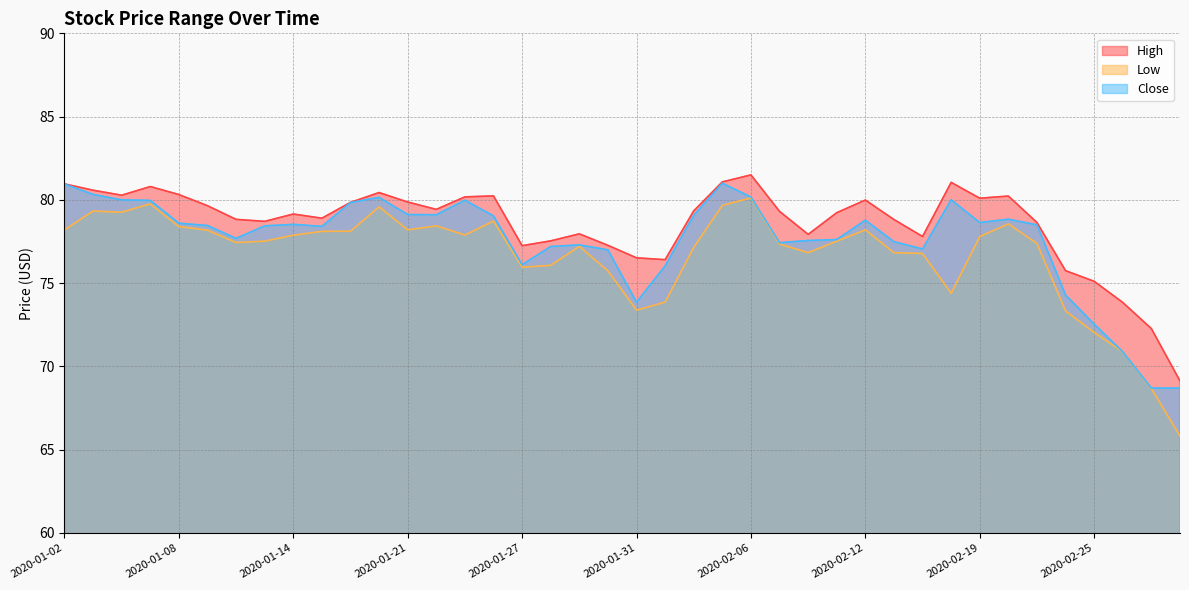

What is the label of the 28th point from the right?

2020-01-21